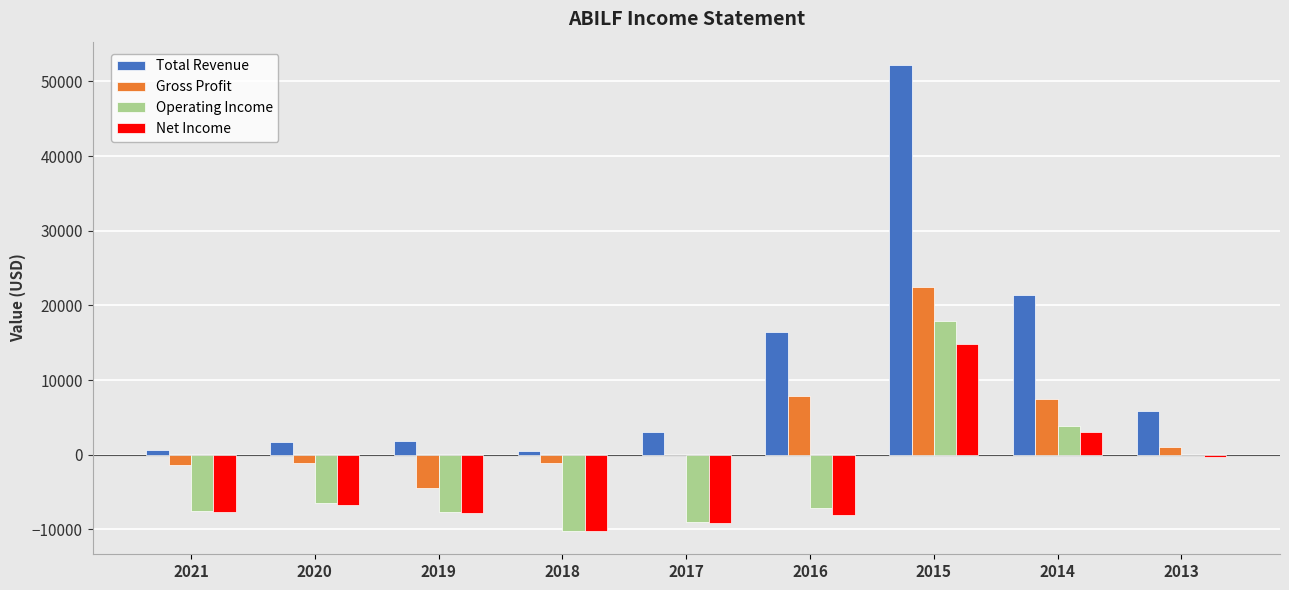

Where is Total Revenue nearest to the value 26350?

2014